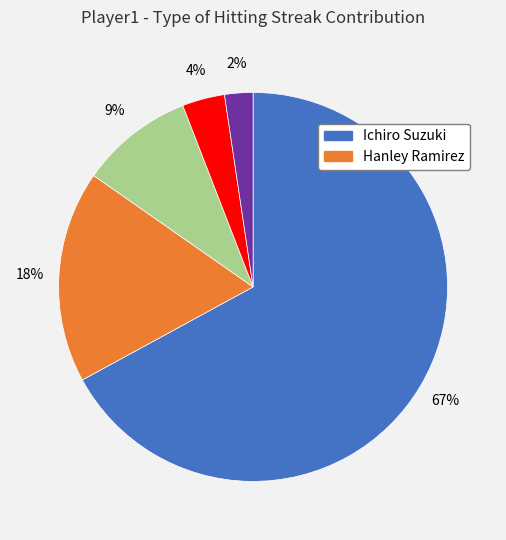

To the nearest percent, what is the average slice percentage?

20%